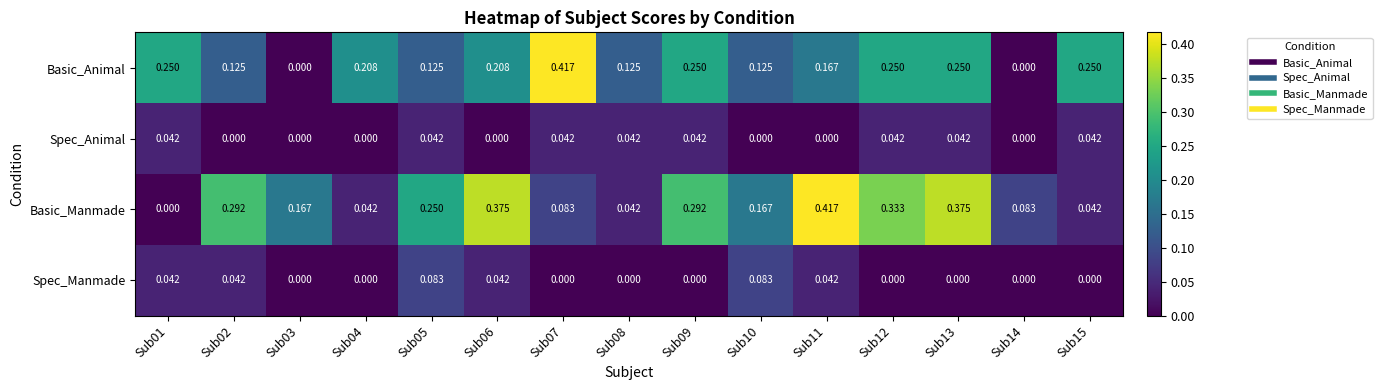

Count the number of data series in this chart.

4